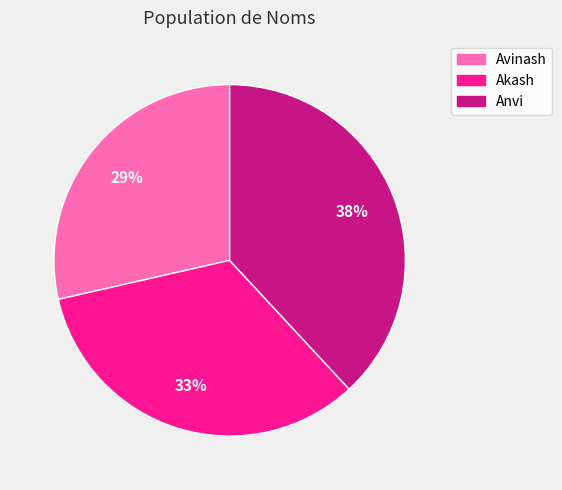

Is it true that Akash is 33% of the pie?

True